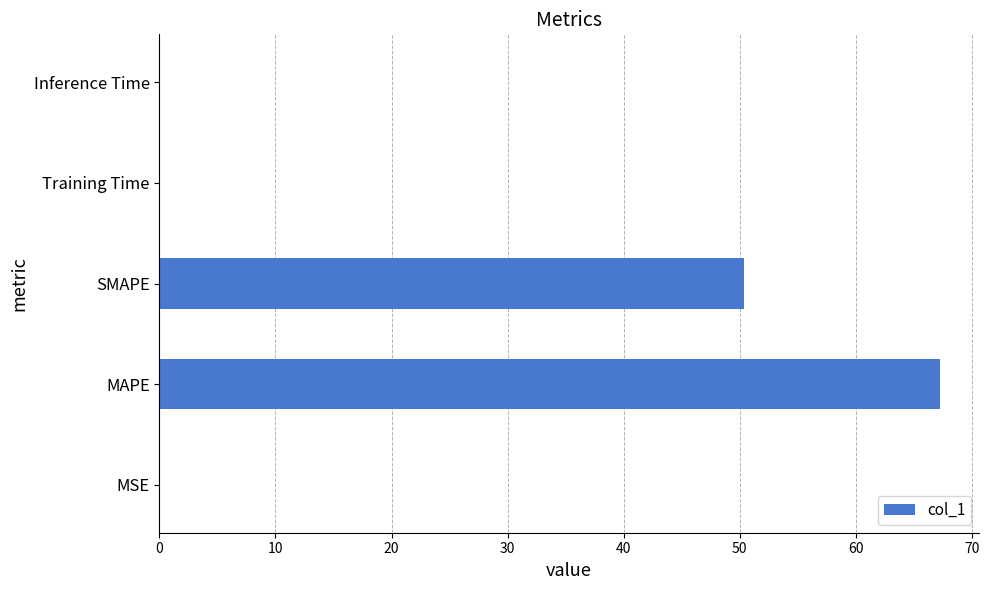

The value at SMAPE is 13.6. True or false?

False